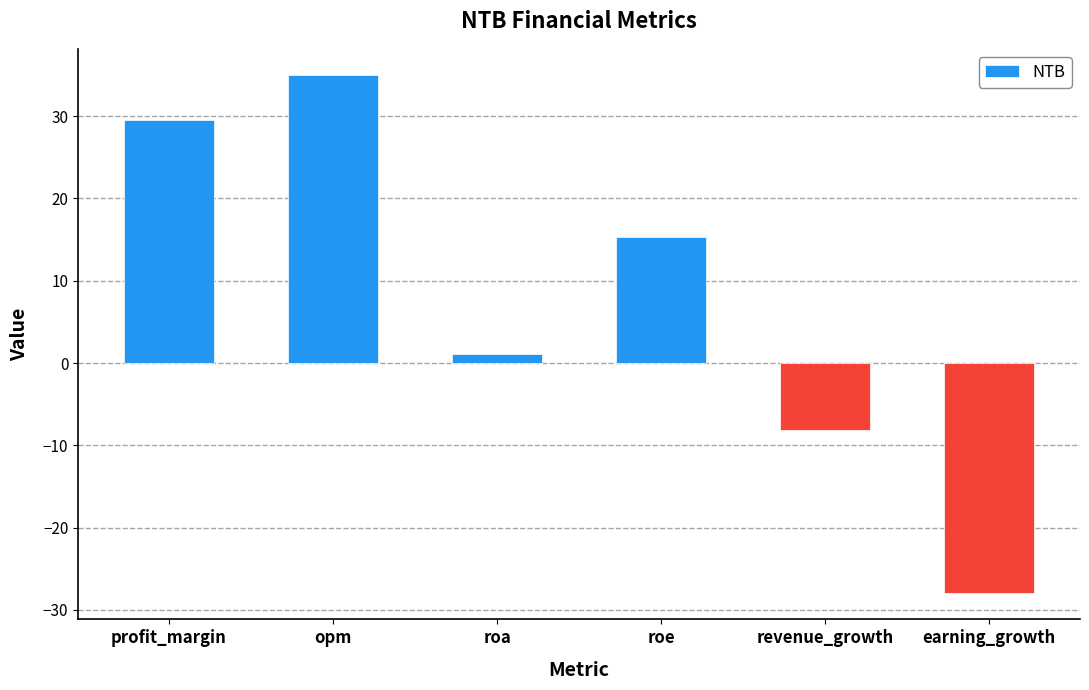

What is the difference between the maximum and minimum values?

63.0